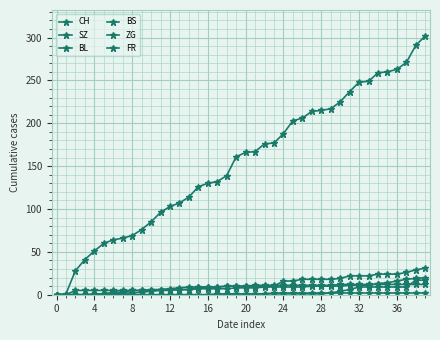

Is this an area chart (filled region under the line)?

No